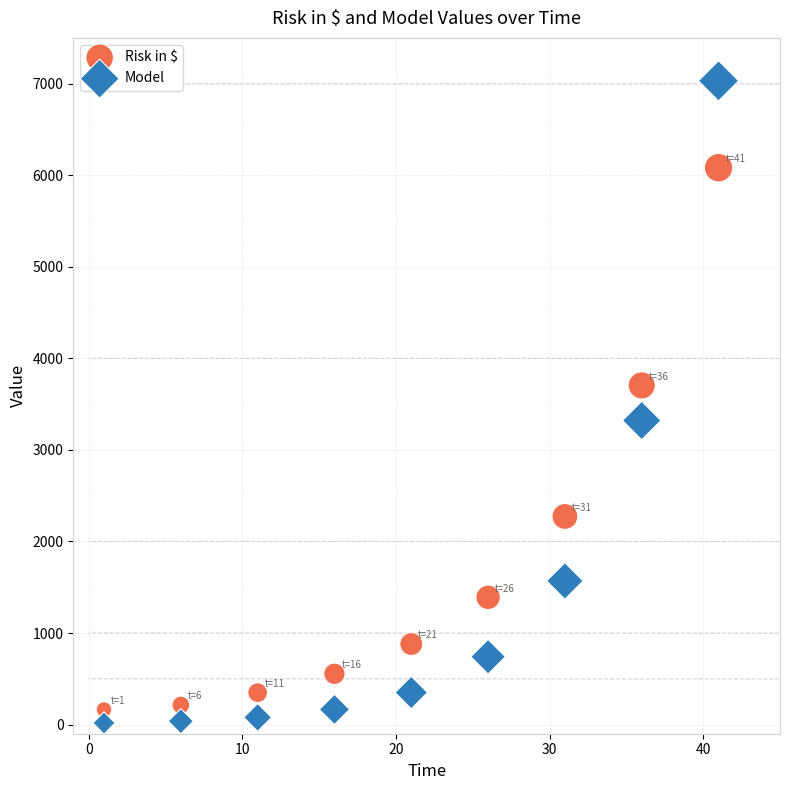

What are all the series names shown in the legend?

Risk in $, Model